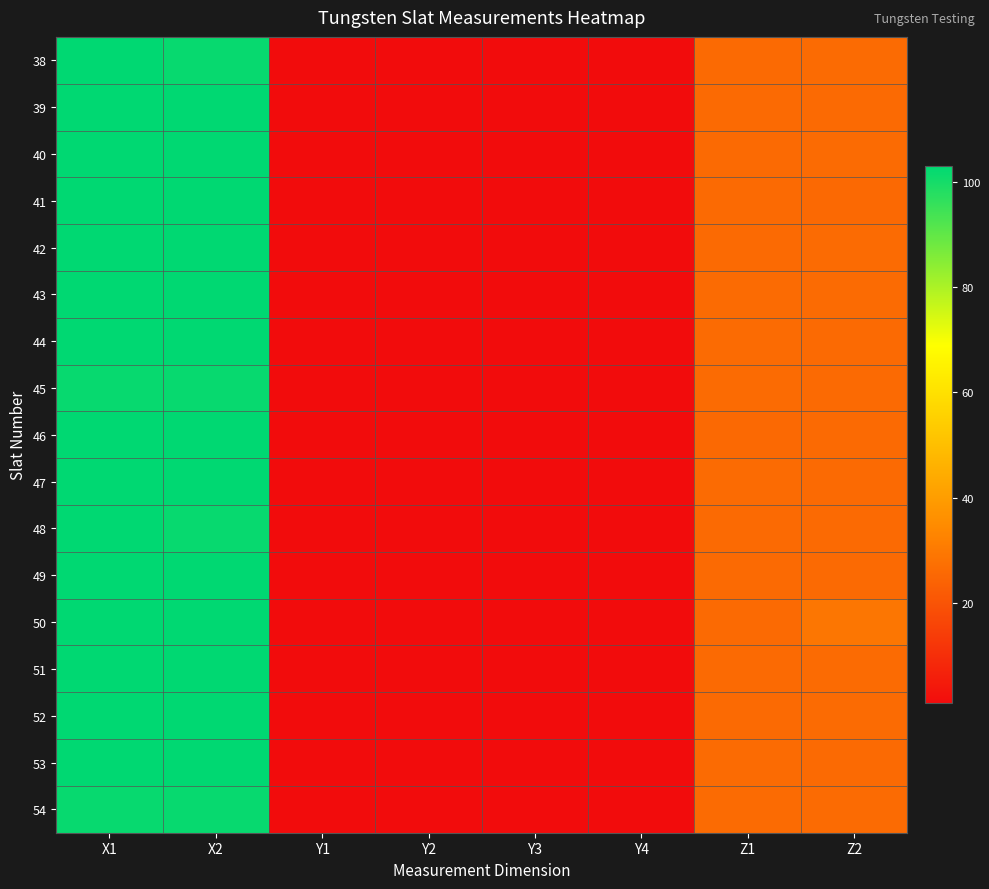

At which category does the chart reach its peak across all series?

X1